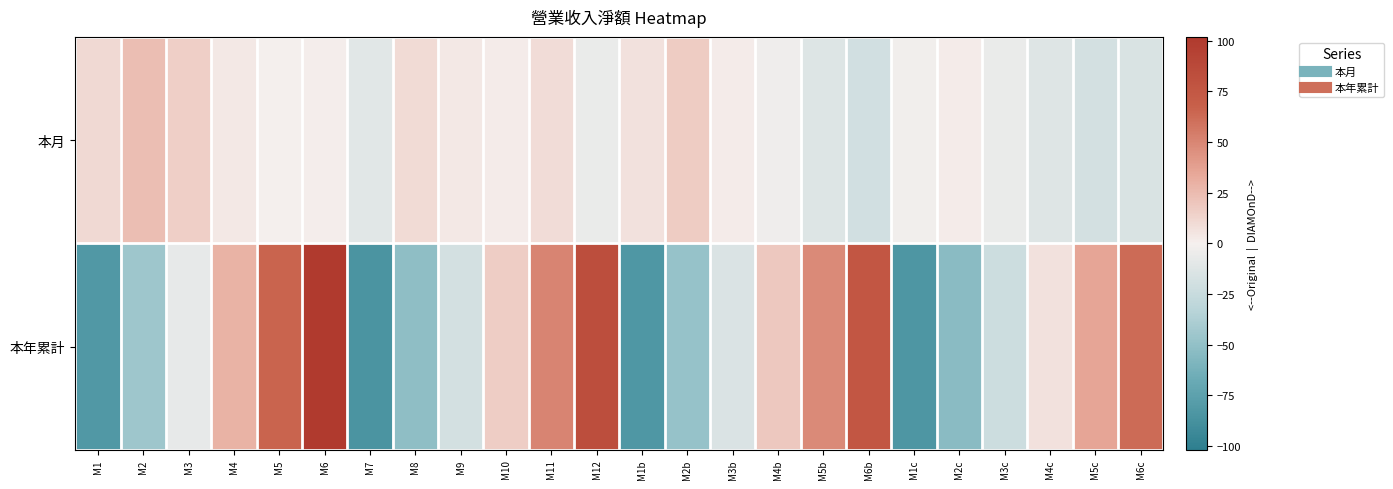

Reading left to right, extract all data points from this chart.

本月: M1=10.4	M2=23.2	M3=15.7	M4=3.4	M5=0.8	M6=1.0	M7=-10.4	M8=10.0	M9=3.4	M10=2.3	M11=9.0	M12=-5.8	M1b=6.8	M2b=16.8	M3b=1.9	M4b=-3.0	M5b=-13.4	M6b=-19.2	M1c=-2.2	M2c=2.0	M3c=-6.1	M4c=-12.5	M5c=-18.7	M6c=-15.7
本年累計: M1=-81.4	M2=-44.7	M3=-7.6	M4=29.1	M5=65.4	M6=101.9	M7=-84.9	M8=-51.1	M9=-18.9	M10=16.2	M11=50.3	M12=83.1	M1b=-82.0	M2b=-48.3	M3b=-14.9	M4b=18.6	M5b=48.3	M6b=75.8	M1c=-83.5	M2c=-53.8	M3c=-22.6	M4c=6.6	M5c=35.8	M6c=62.6